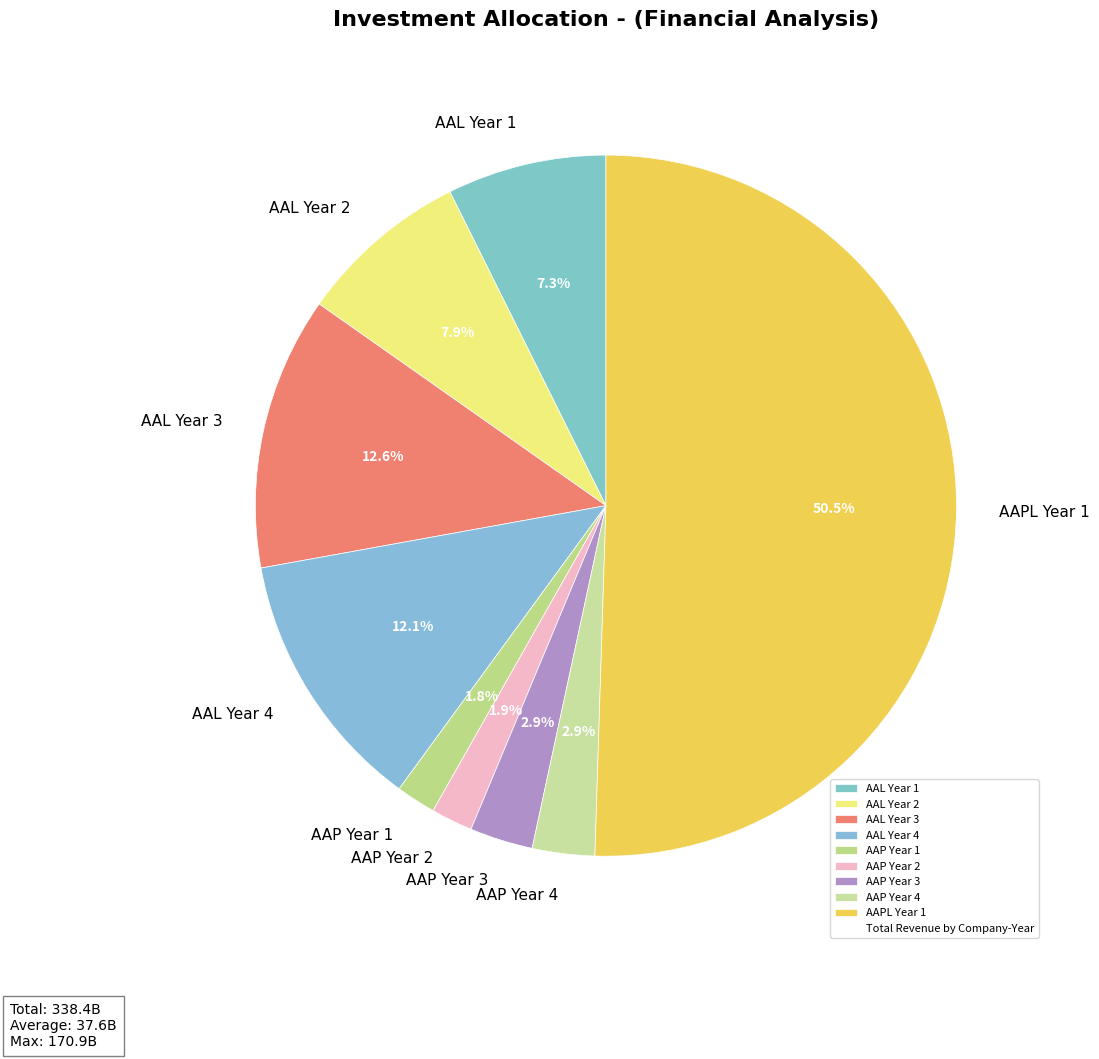

Approximately how many times larger is the value at AAP Year 1 compared to AAP Year 3?

0.6